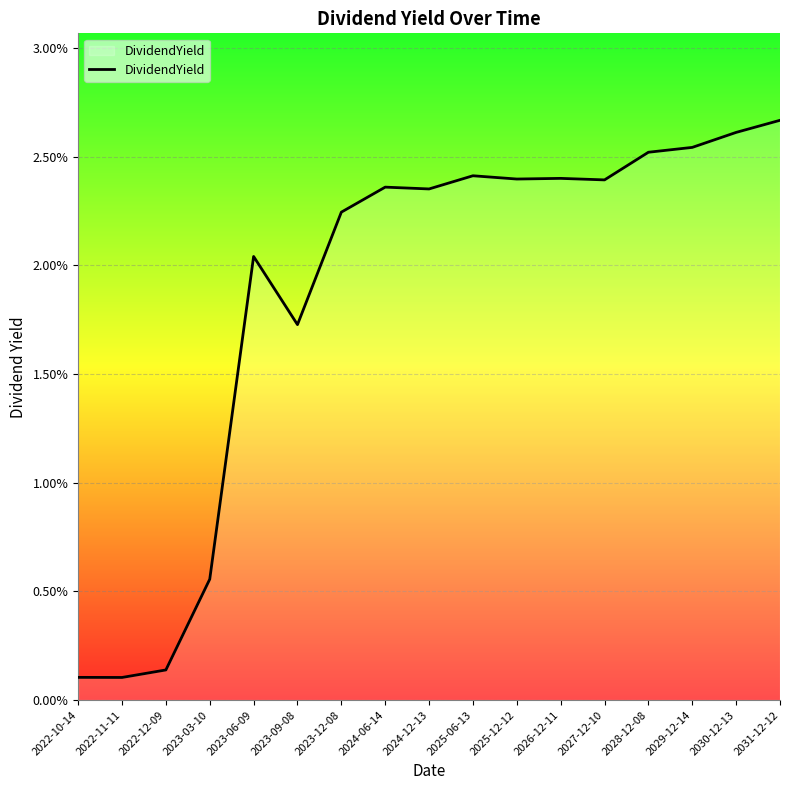

Is this an area chart (filled region under the line)?

Yes